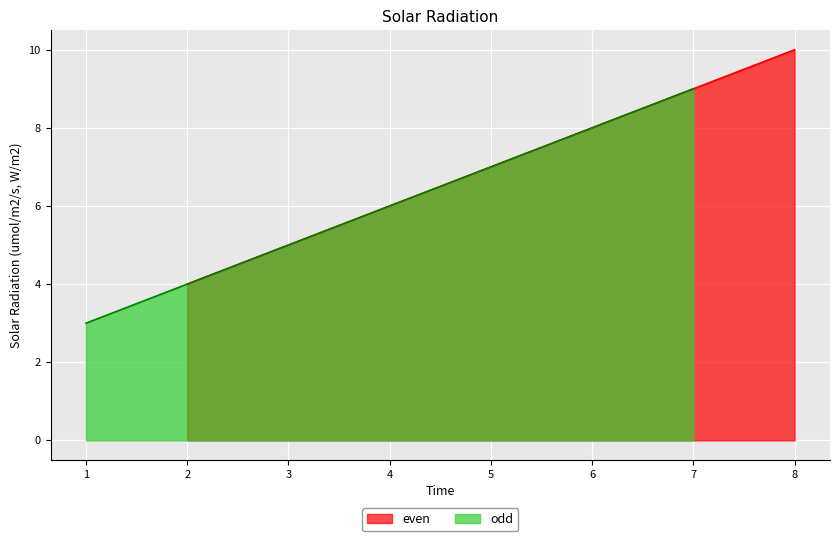

What is the value of the odd point at the 3rd from the left?

7